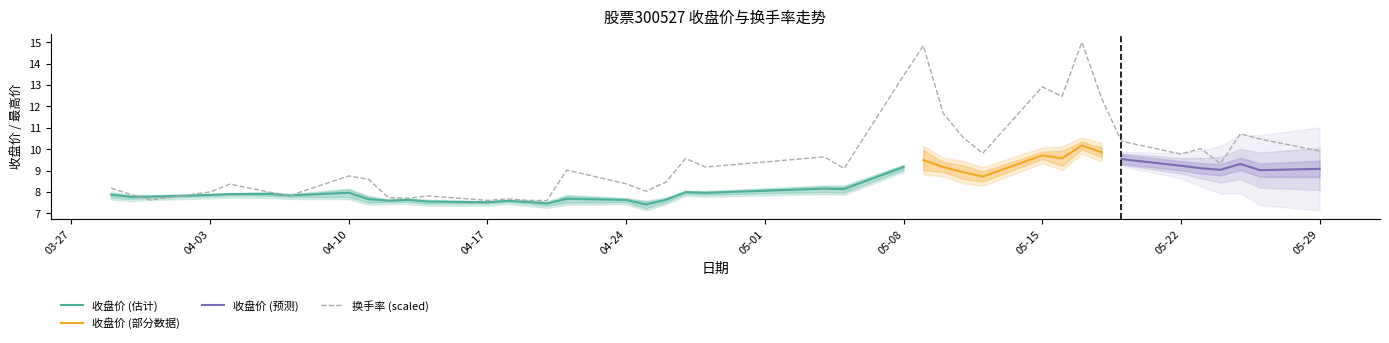

True or false: 换手率 and 最高 cross at least once.

False